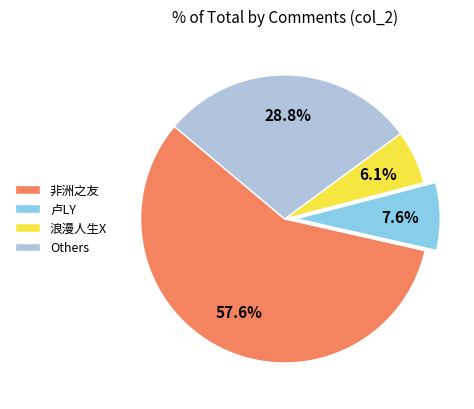

Between 卢LY and Others, which is larger?

Others